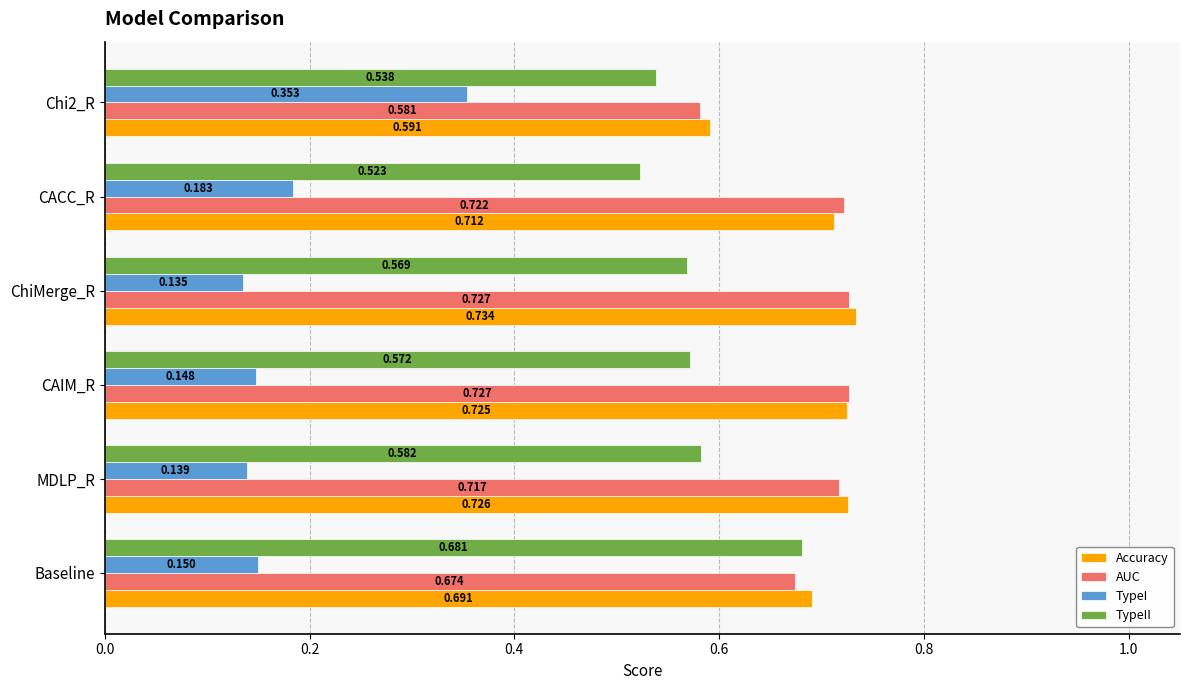

Which series has the largest total across all categories?

Accuracy